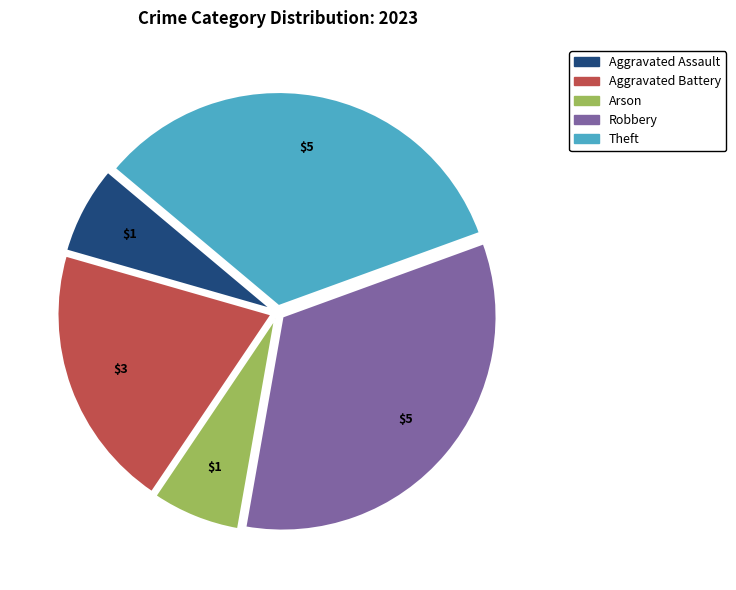

True or false: Aggravated Battery accounts for 20% of the total.

True